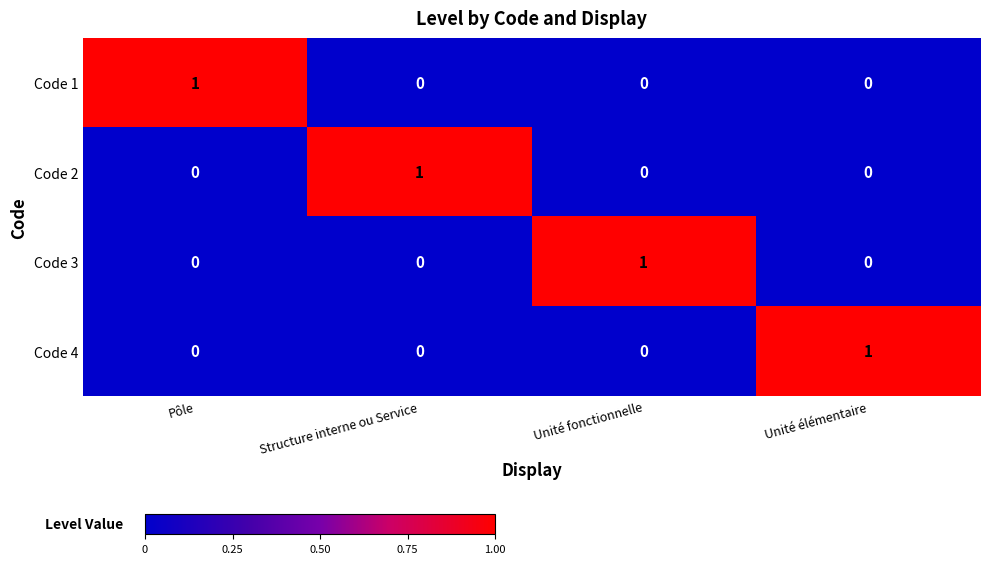

How many Code 4 values are between 0 and 1?

4